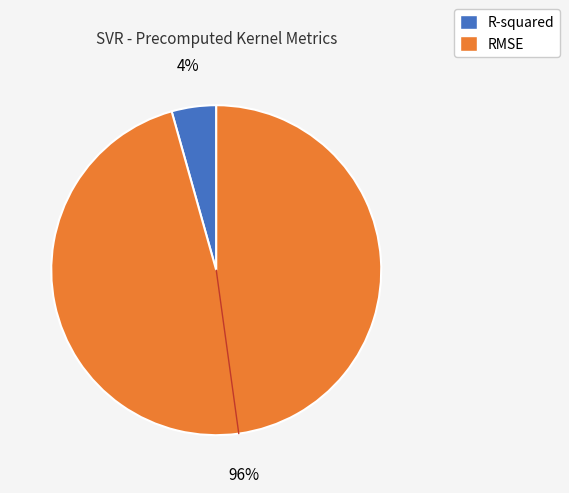

Is it true that RMSE is 96% of the pie?

True